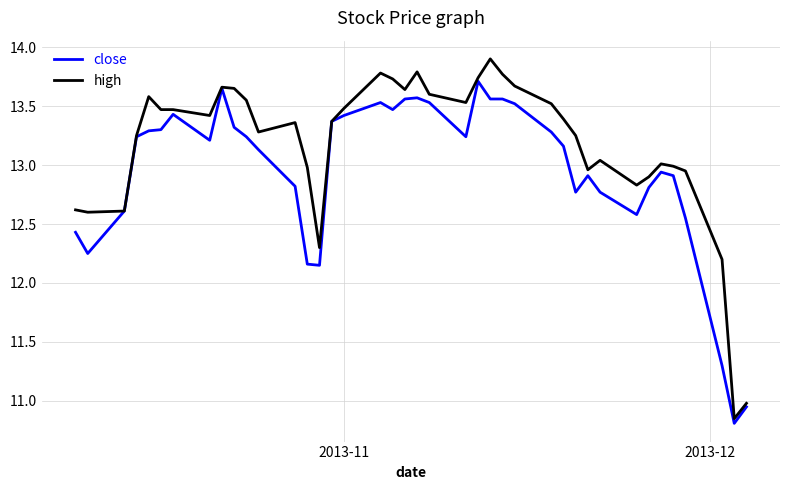

Rank the series by their average value, from highest to lowest.

high, close